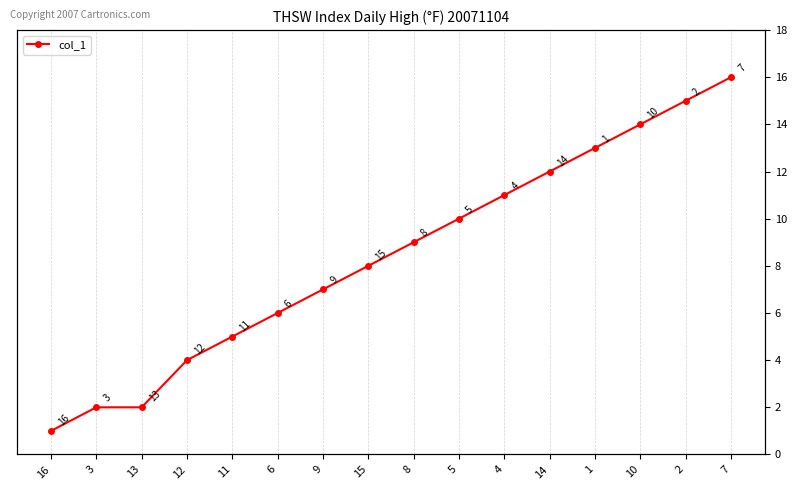

True or false: the data shows 2 at 11.

False